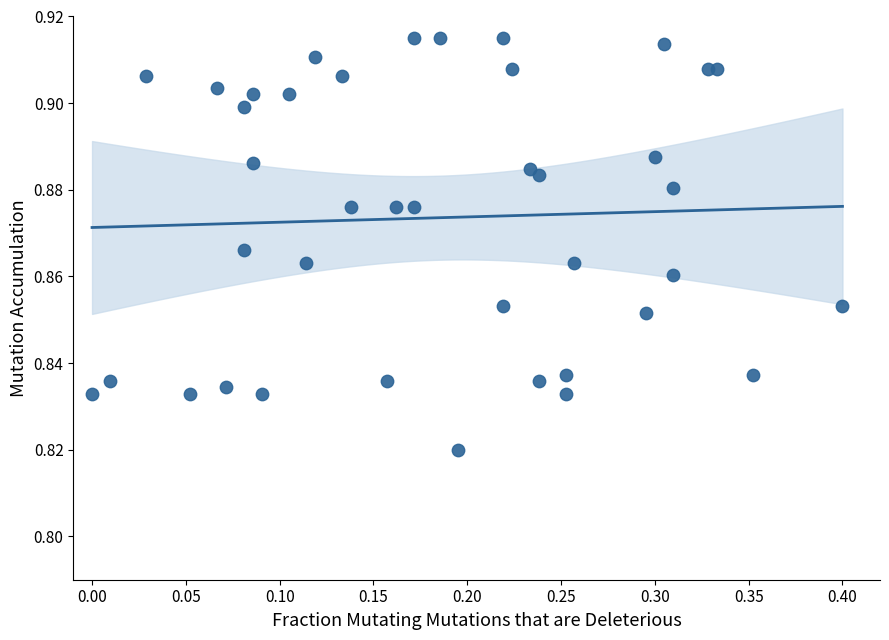

What is the range of X values (max minus min)?

0.4